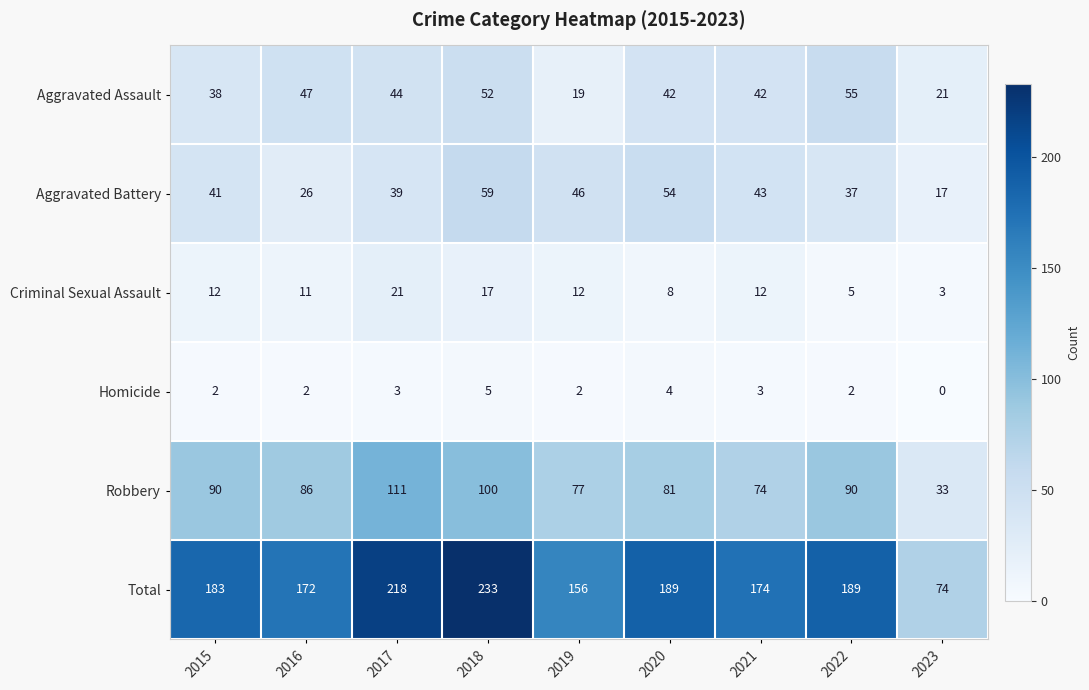

True or false: Homicide has a value of 2 at 2015.

True